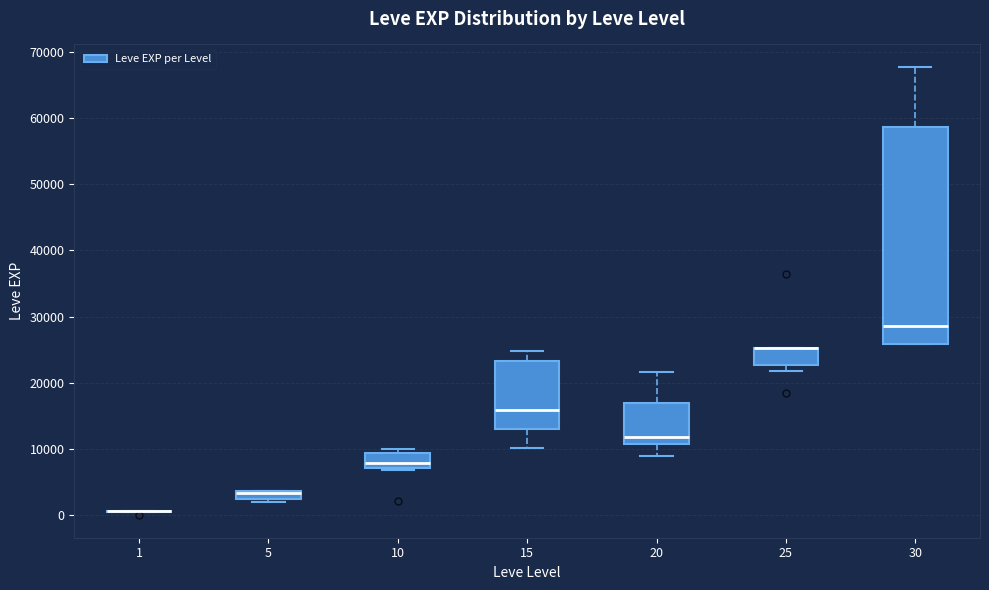

Where is the upper edge of the box at x = 25 on the y-axis? The values are not printed on the chart, so give them approximately, as read against the axis.

25000